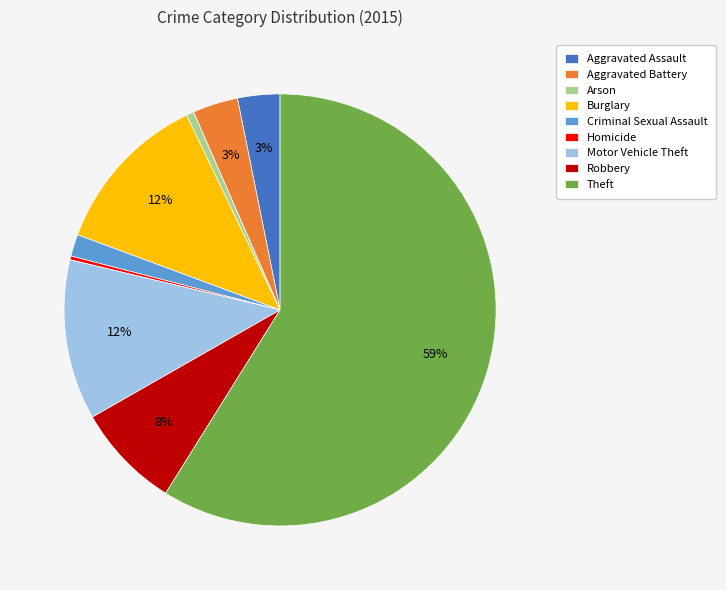

Is the sum of Motor Vehicle Theft and Burglary greater than half?

No